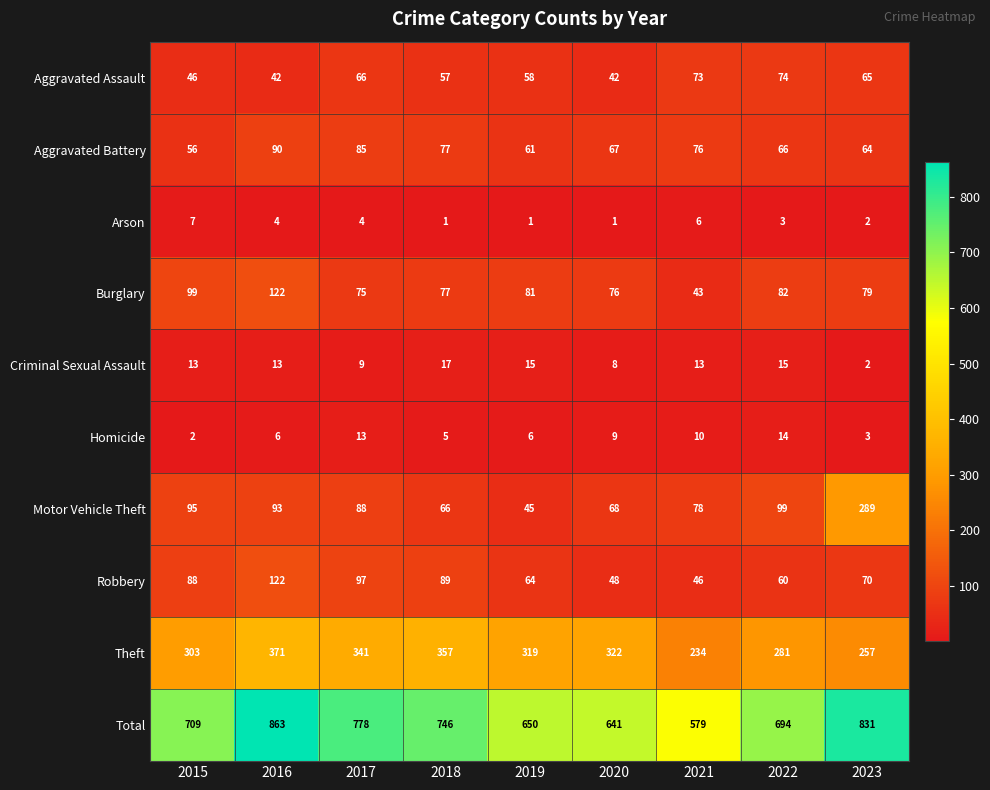

The value of Burglary at 2016 is 122. True or false?

True